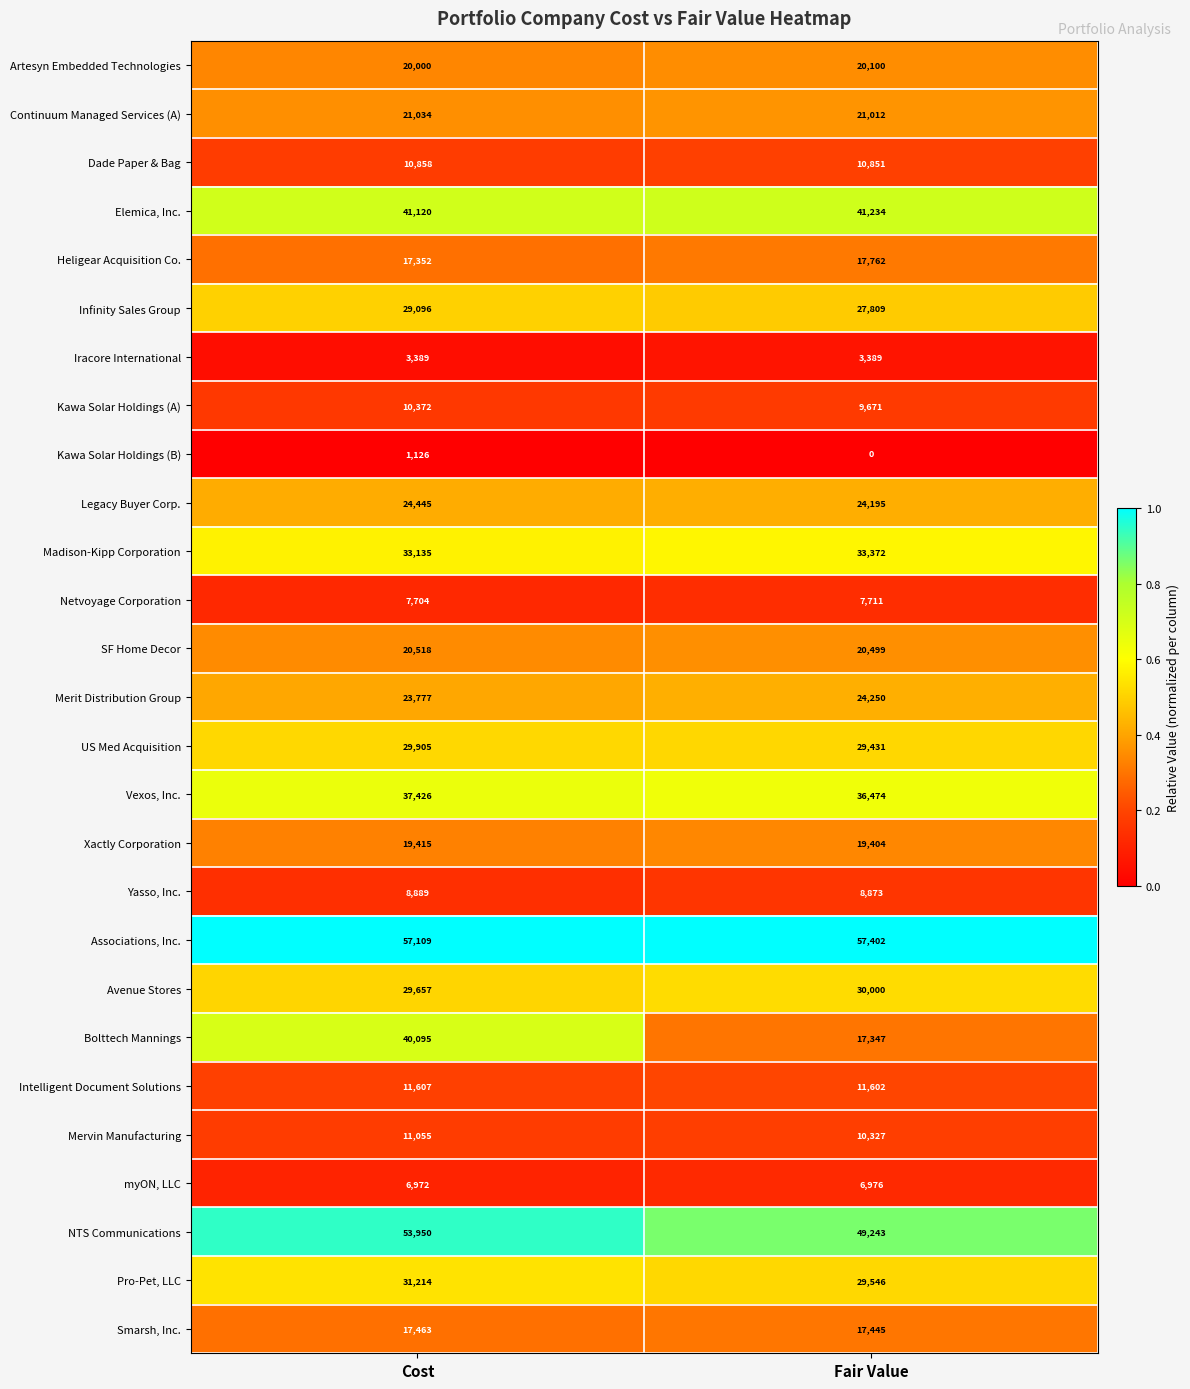

True or false: Avenue Stores has a value of 29657 at Cost.

True